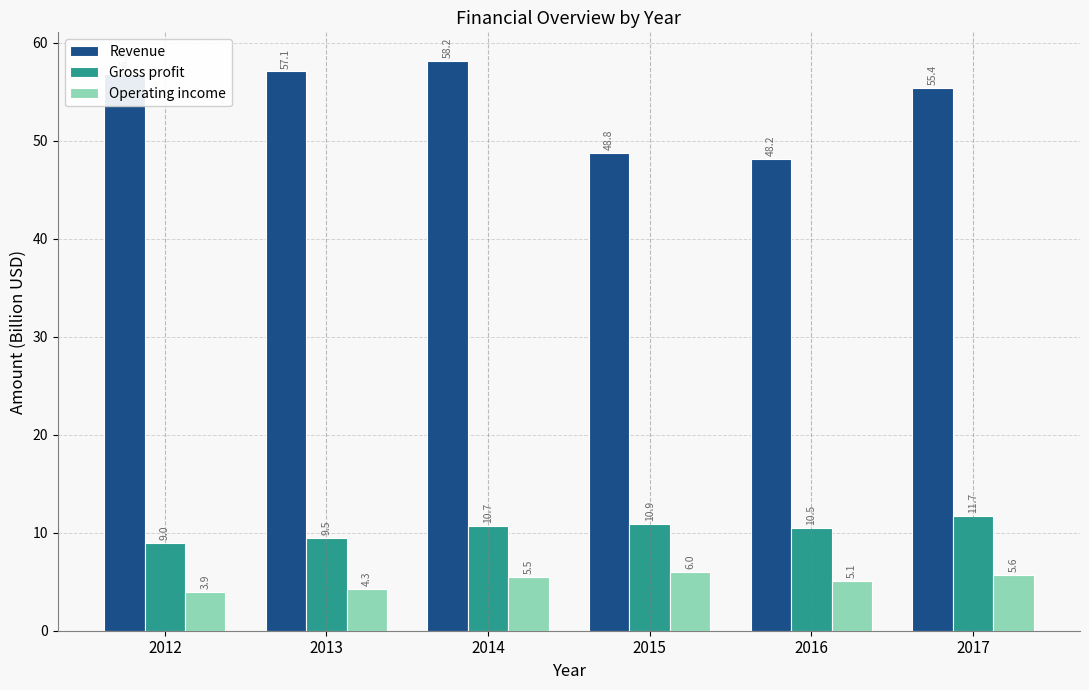

What is the minimum value shown in the chart?

3.9